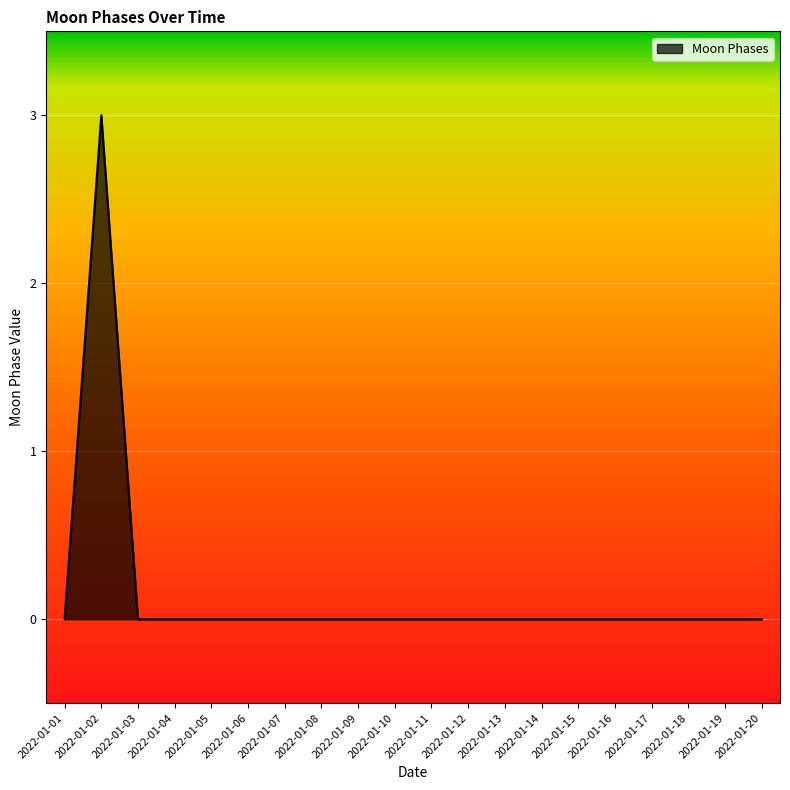

Reading left to right, transcribe all the data shown in this chart.

0	3	0	0	0	0	0	0	0	0	0	0	0	0	0	0	0	0	0	0